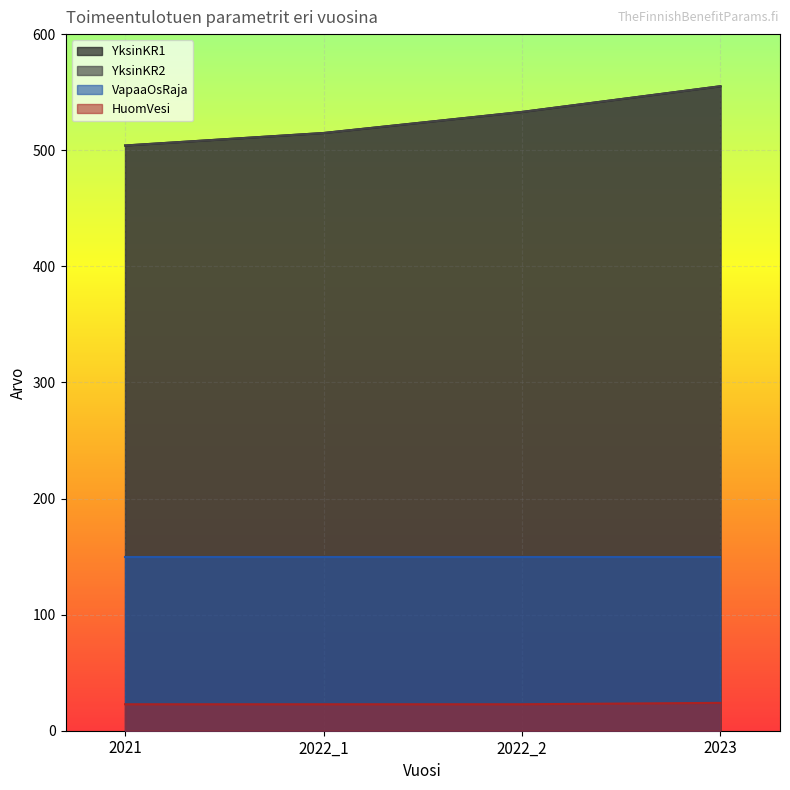

What is the total value across all series at 2023?

1134.2